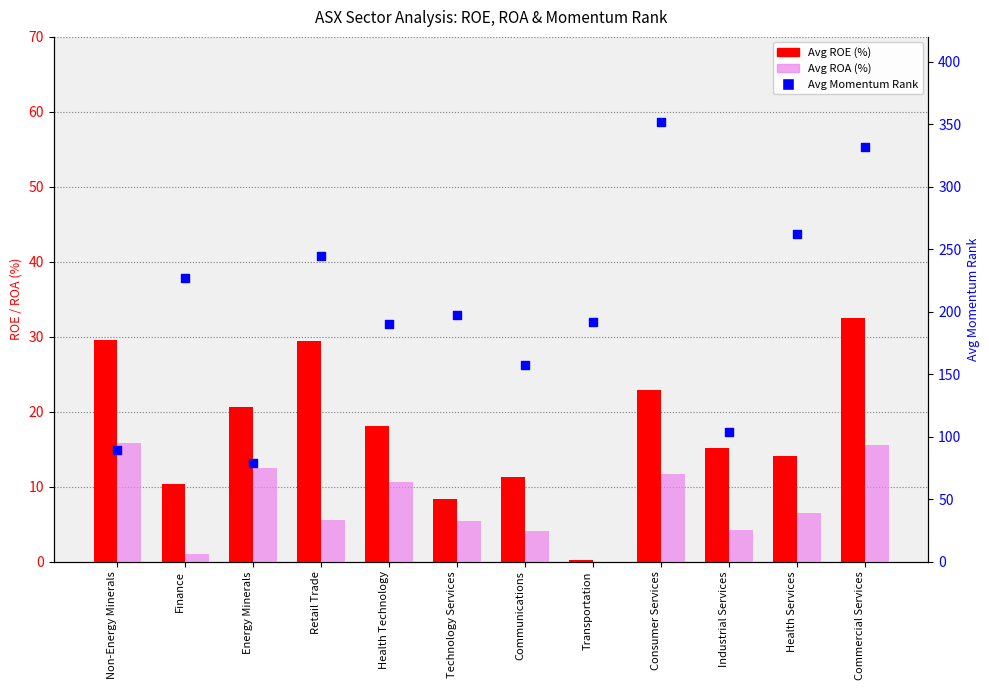

What is the total value across all series at Technology Services?

211.4